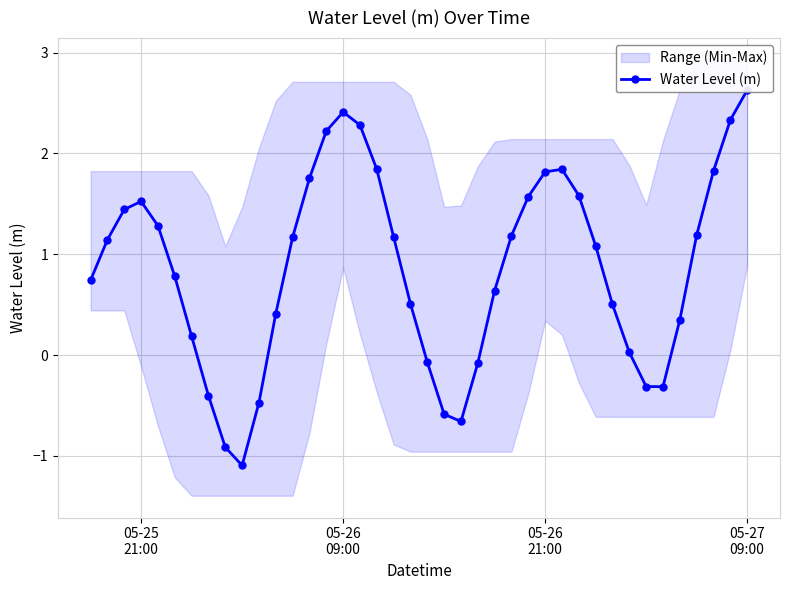

What is the value of the 4th point from the left?

1.5